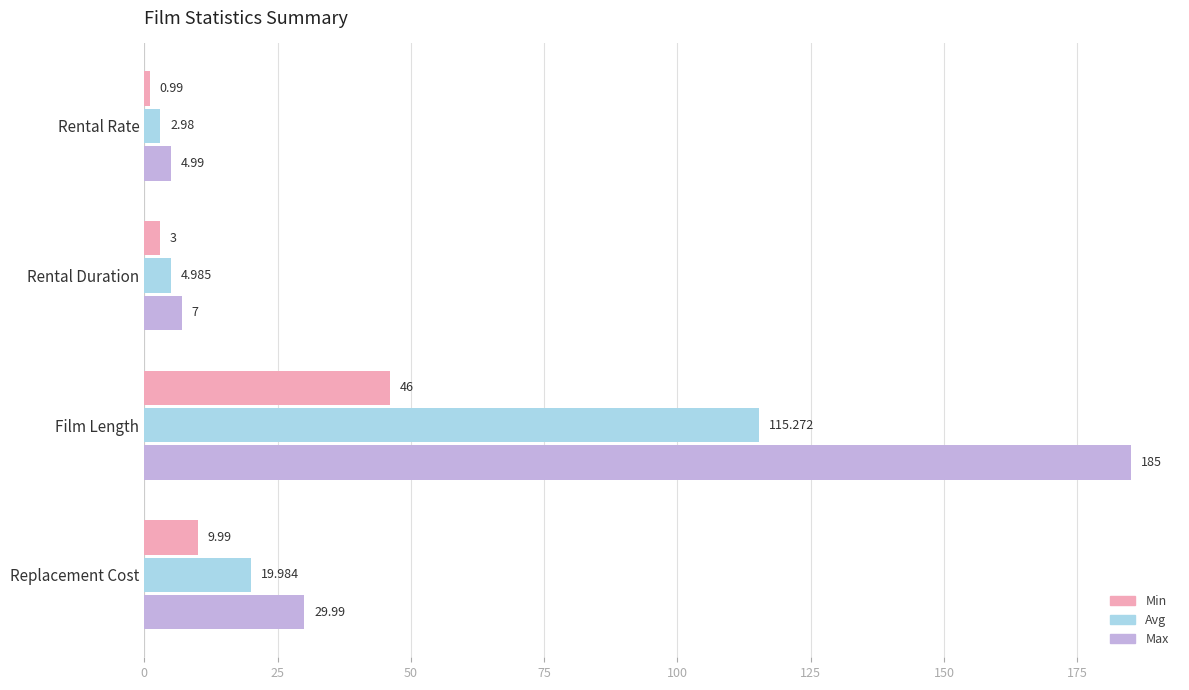

At which category is the sum across all series the highest?

Film Length